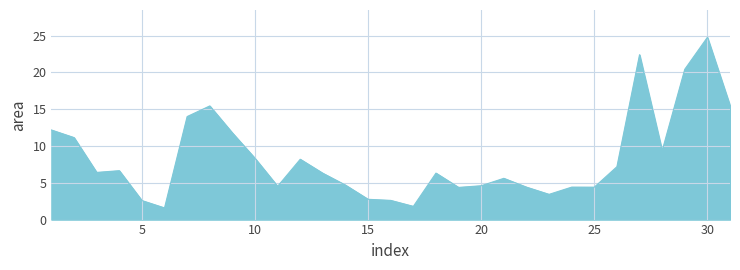

Count the number of data series in this chart.

1